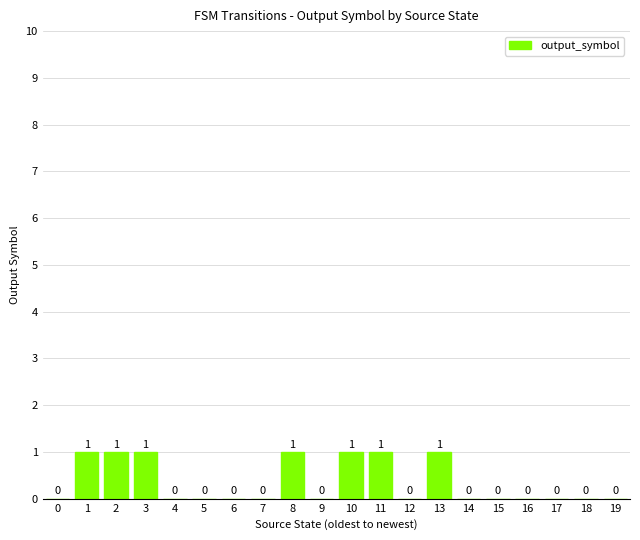

Reading left to right, list all the values displayed in this chart.

0=0	1=1	2=1	3=1	4=0	5=0	6=0	7=0	8=1	9=0	10=1	11=1	12=0	13=1	14=0	15=0	16=0	17=0	18=0	19=0